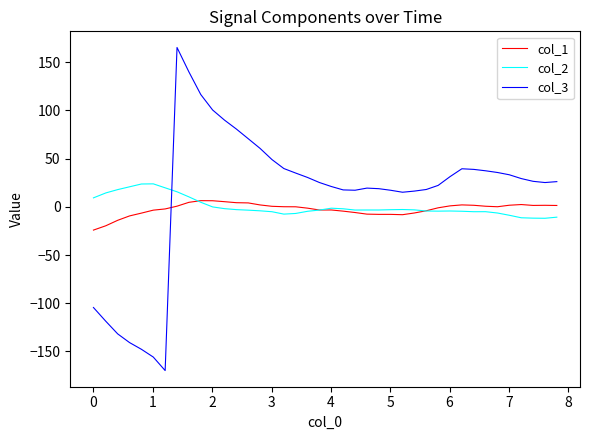

What is the highest value of the col_2 series?

23.8